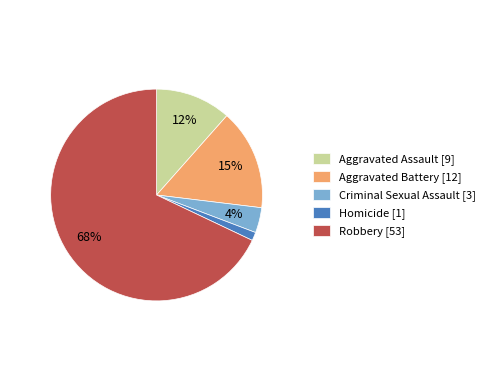

Rank the categories by value from highest to lowest.

Robbery, Aggravated Battery, Aggravated Assault, Criminal Sexual Assault, Homicide